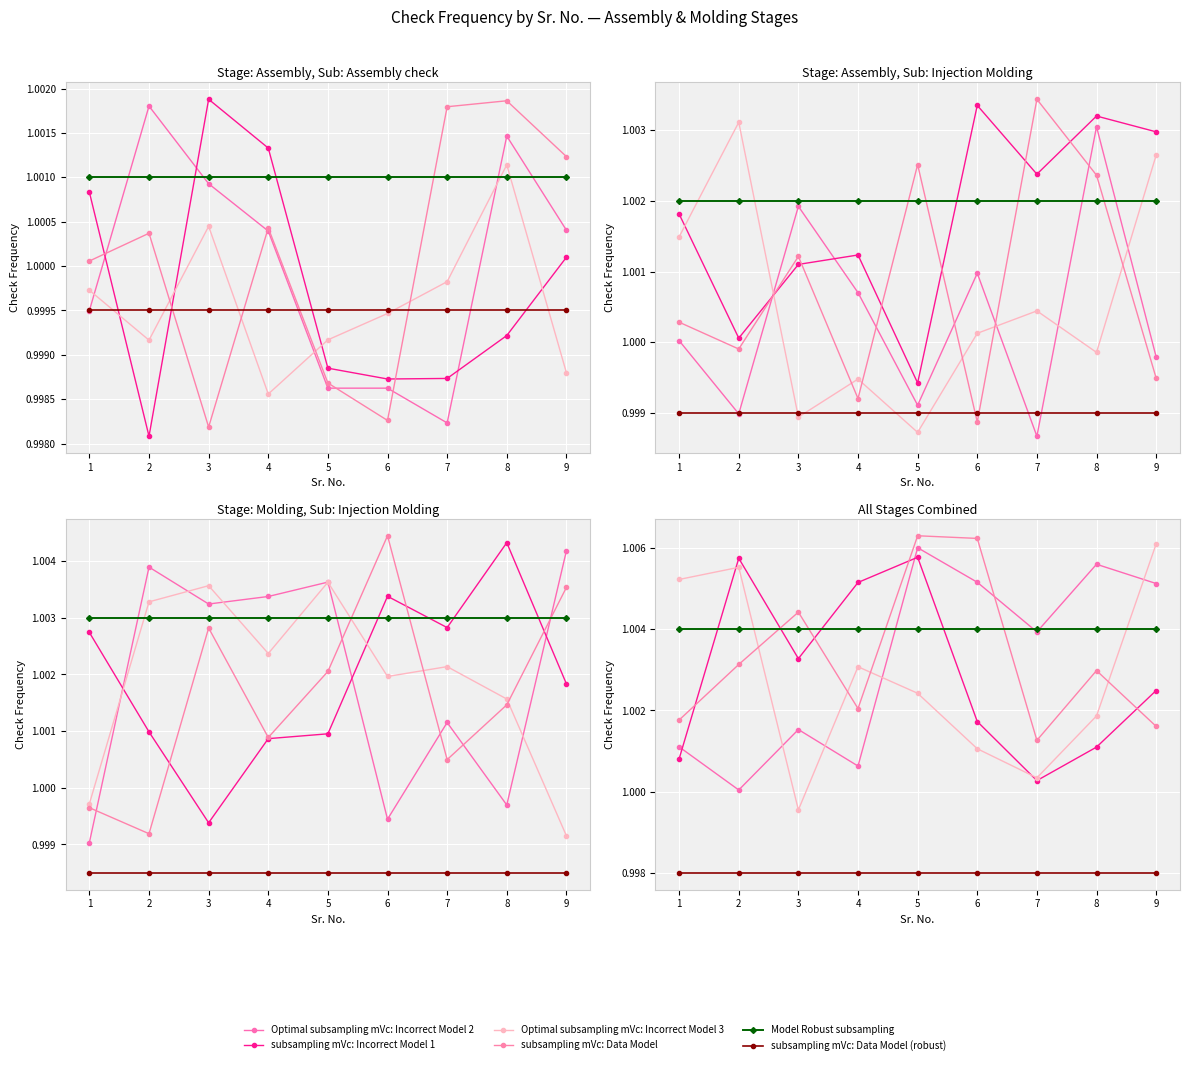

Which series ends up on top after the final intersection of Model Robust subsampling and subsampling mVc: Data Model?

Model Robust subsampling